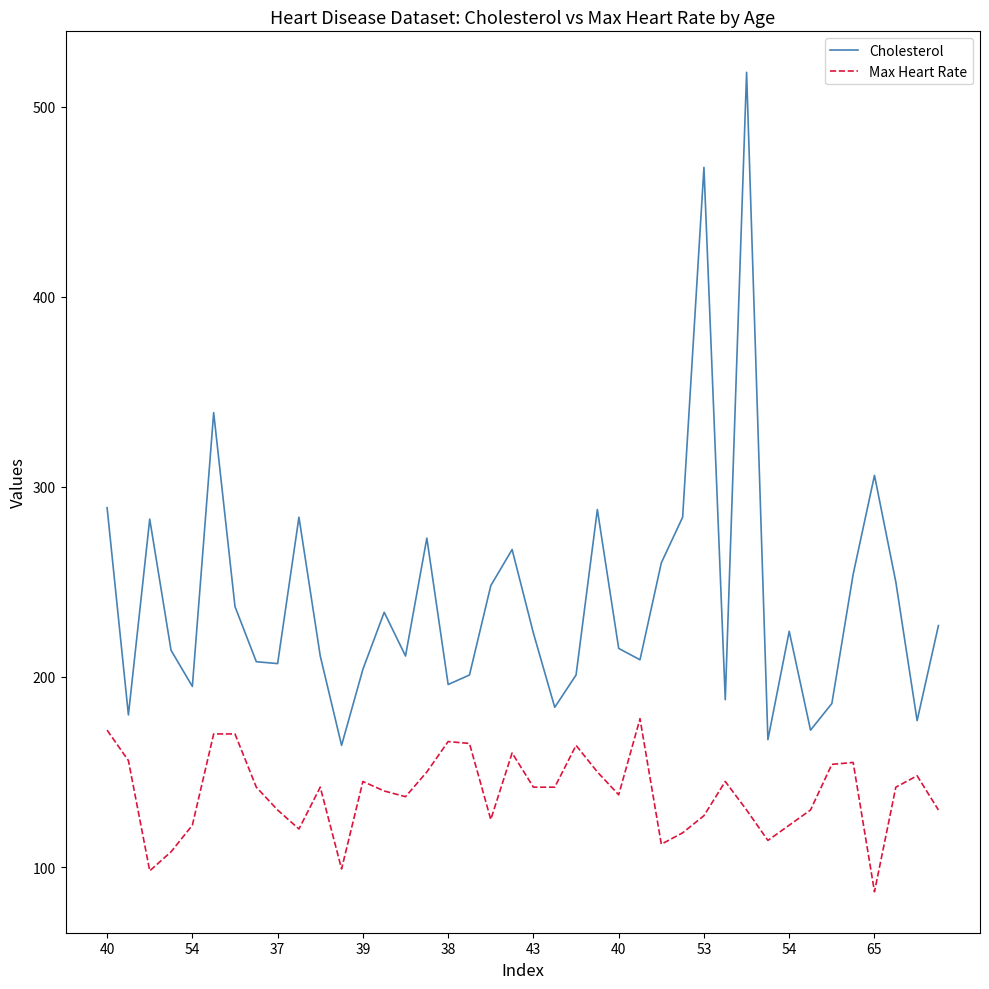

Rank the series by their maximum value, from highest to lowest.

Cholesterol, Max Heart Rate